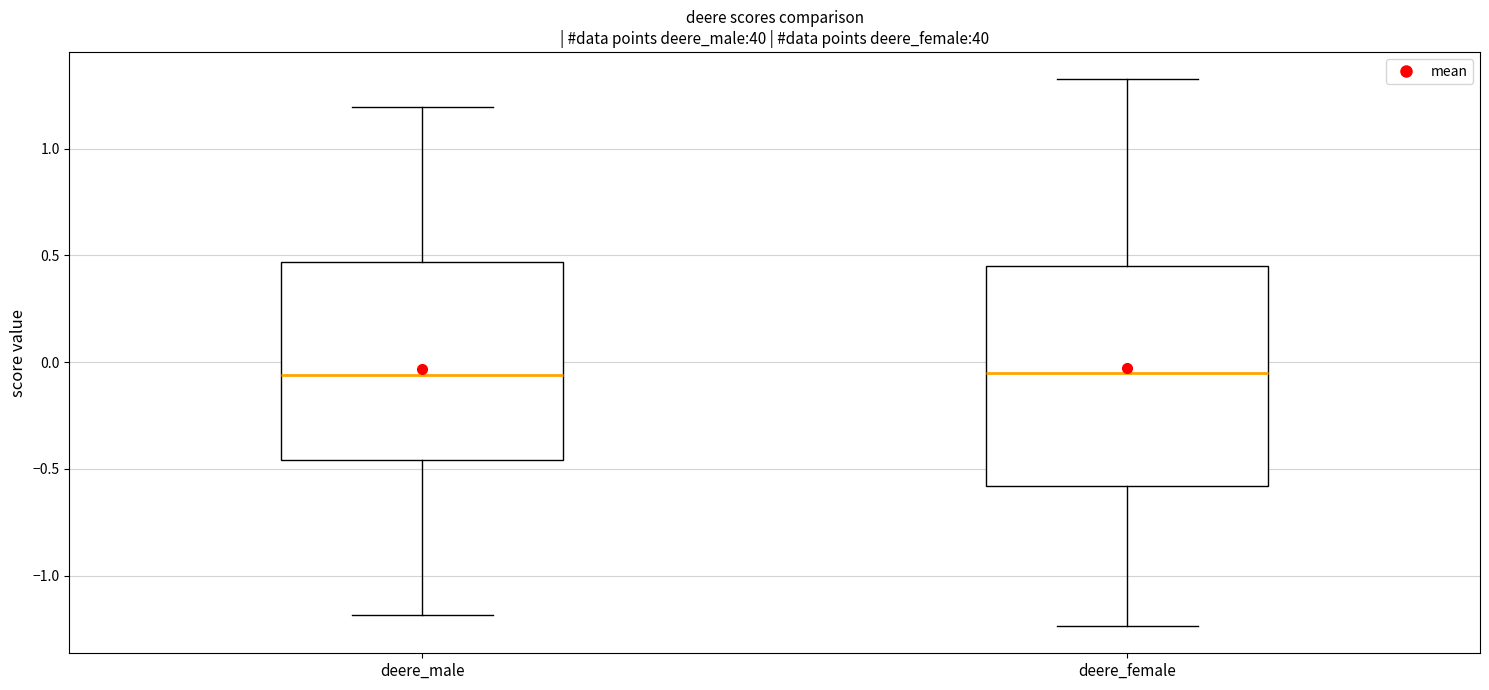

Reading left to right, transcribe this box plot: for each box, give where its median line is, the range the box spans, and where its two whiskers end, as read against the y-axis. The values are not printed on the chart, so give them approximately, as read against the axis.

deere_male: median -0.05, box -0.45 to 0.45, whiskers -1.20 to 1.20
deere_female: median -0.05, box -0.60 to 0.45, whiskers -1.25 to 1.30